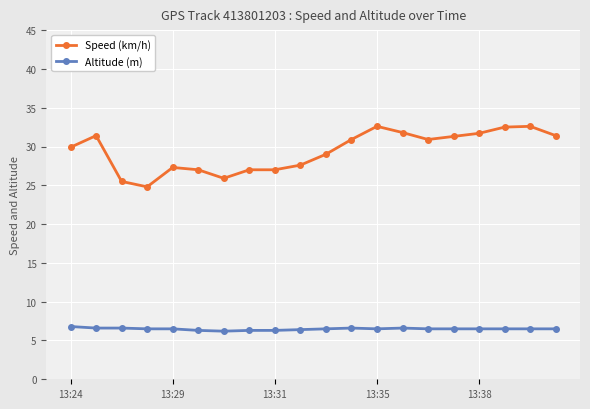

Which series has the largest total across all categories?

Speed (km/h)